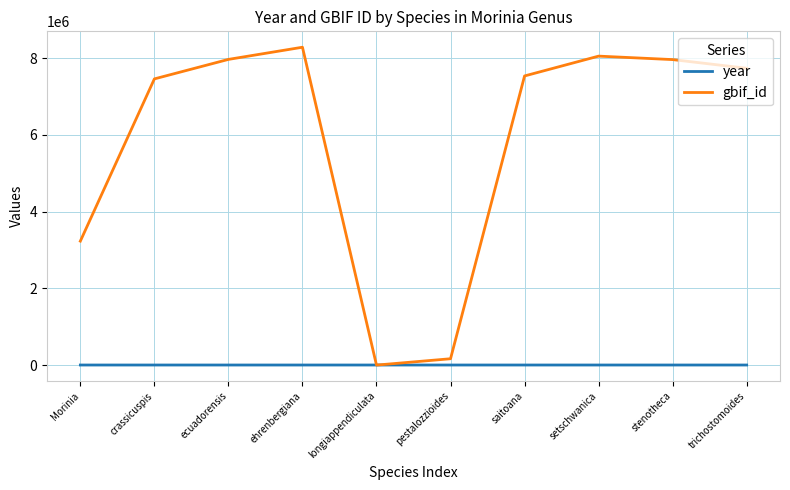

Read the gbif_id value at saitoana.

7533356